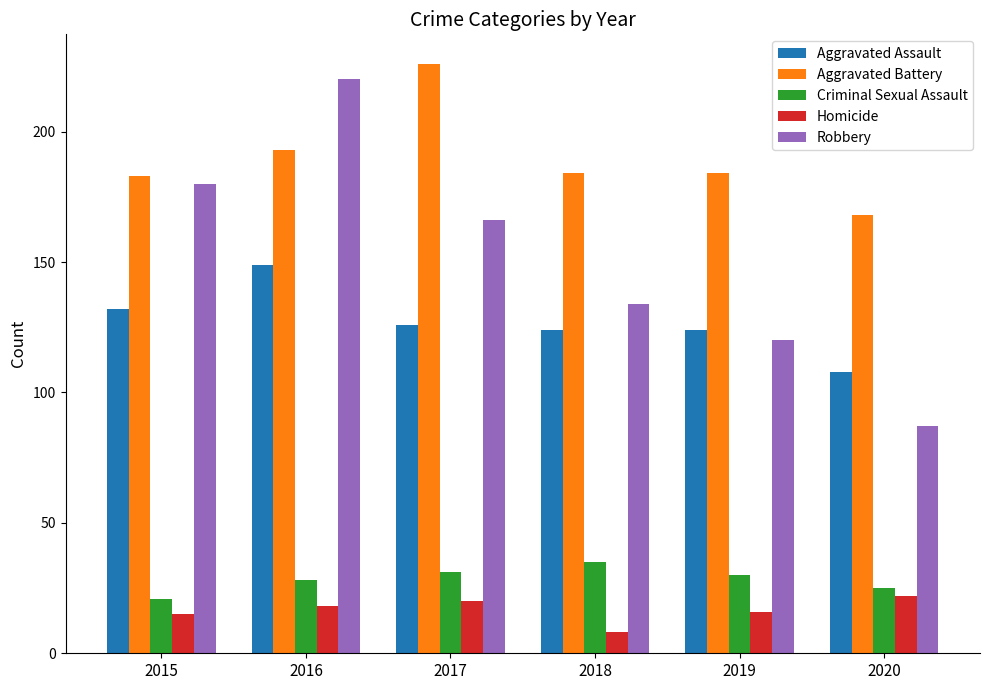

The Robbery series shows 134 at 2018. True or false?

True